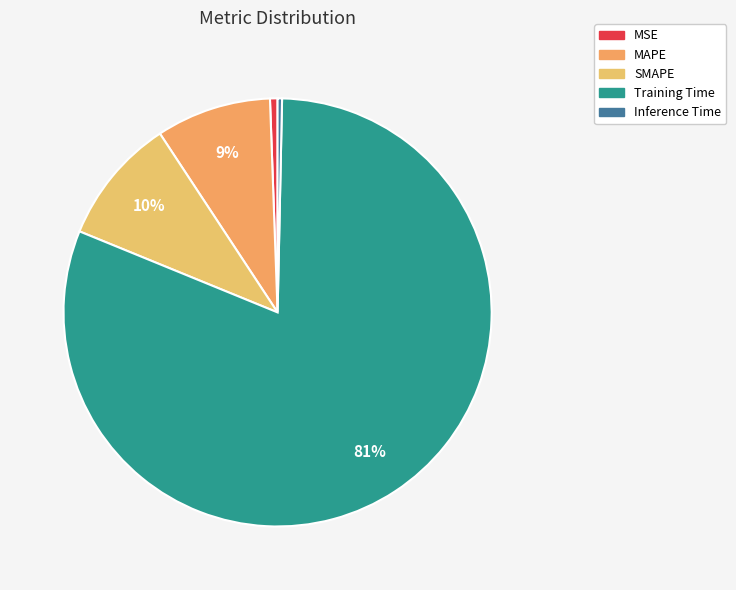

Rank the categories by value from lowest to highest.

Inference Time, MSE, MAPE, SMAPE, Training Time